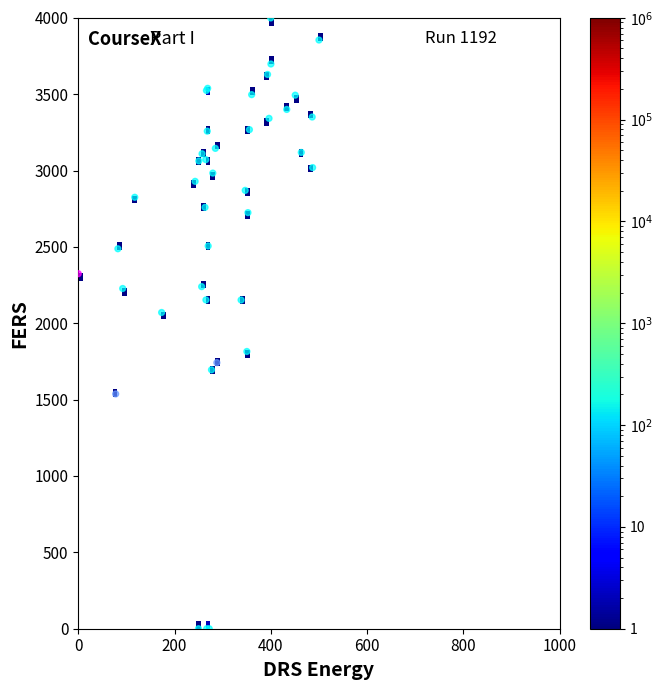

What Y value in the scatter plot is closest to 1999?

2070.6